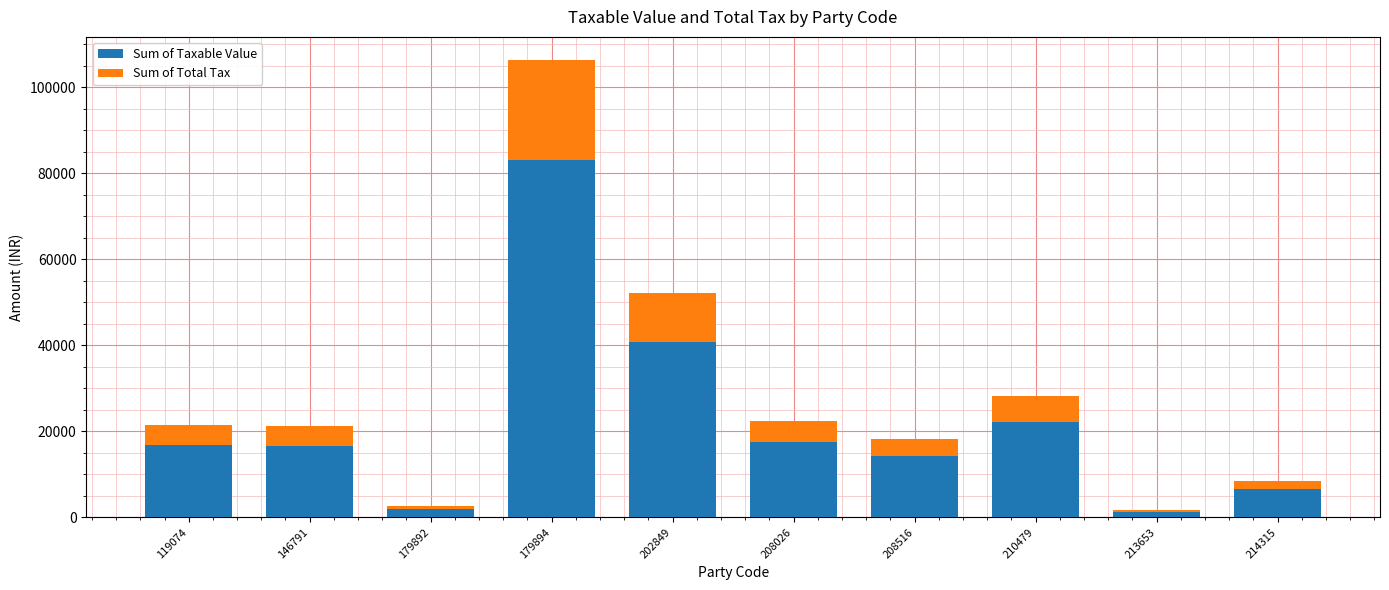

What is the maximum value for Sum of Taxable Value?

83098.0